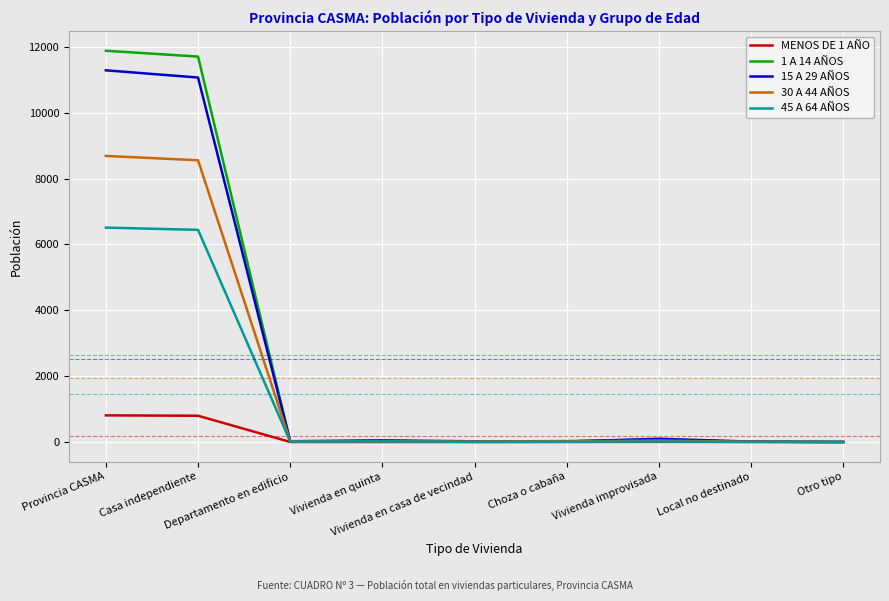

Read the 15 A 29 AÑOS value at Vivienda en casa de vecindad.

21